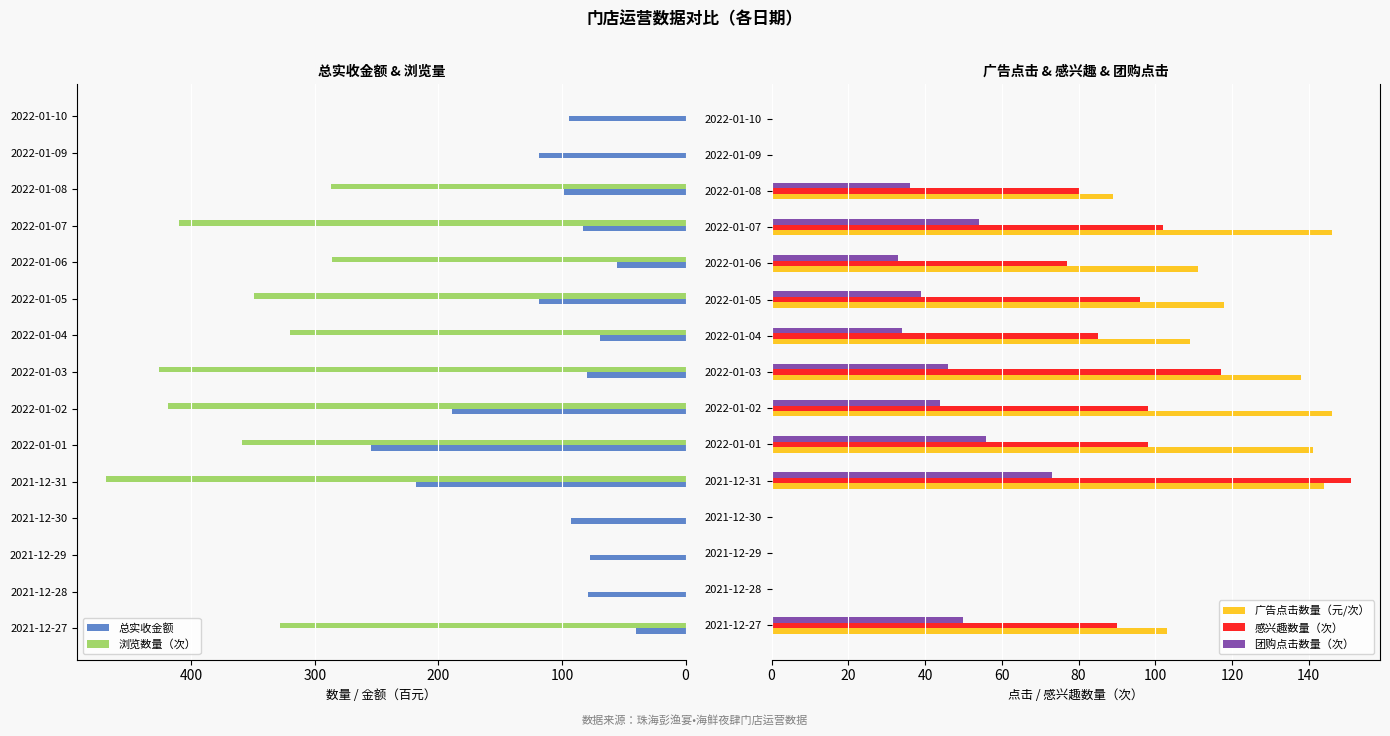

What is the sum of all 团购点击数量（次） values?

465